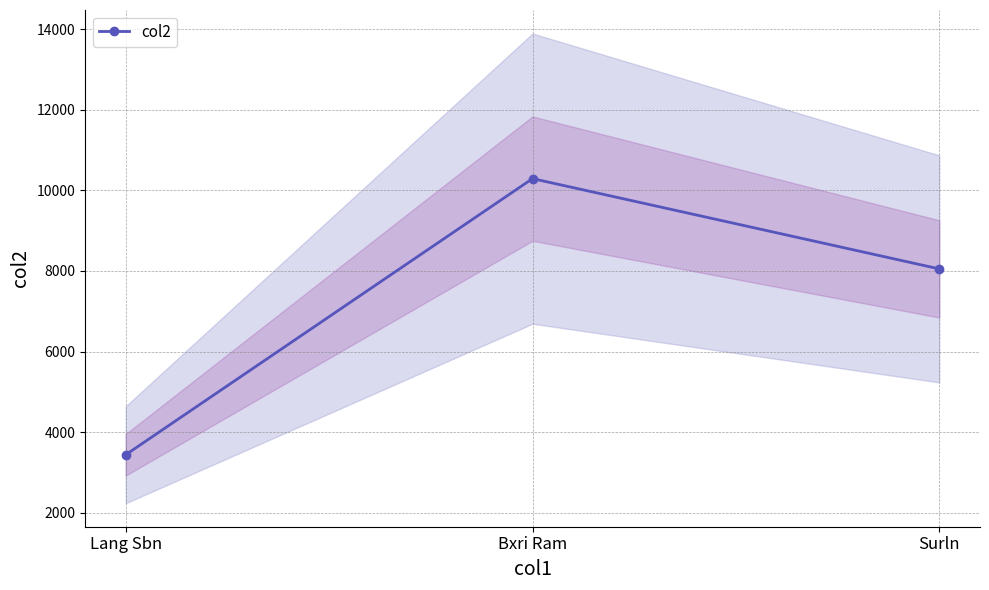

Rank the categories by value from highest to lowest.

Bxri Ram, Surln, Lang Sbn